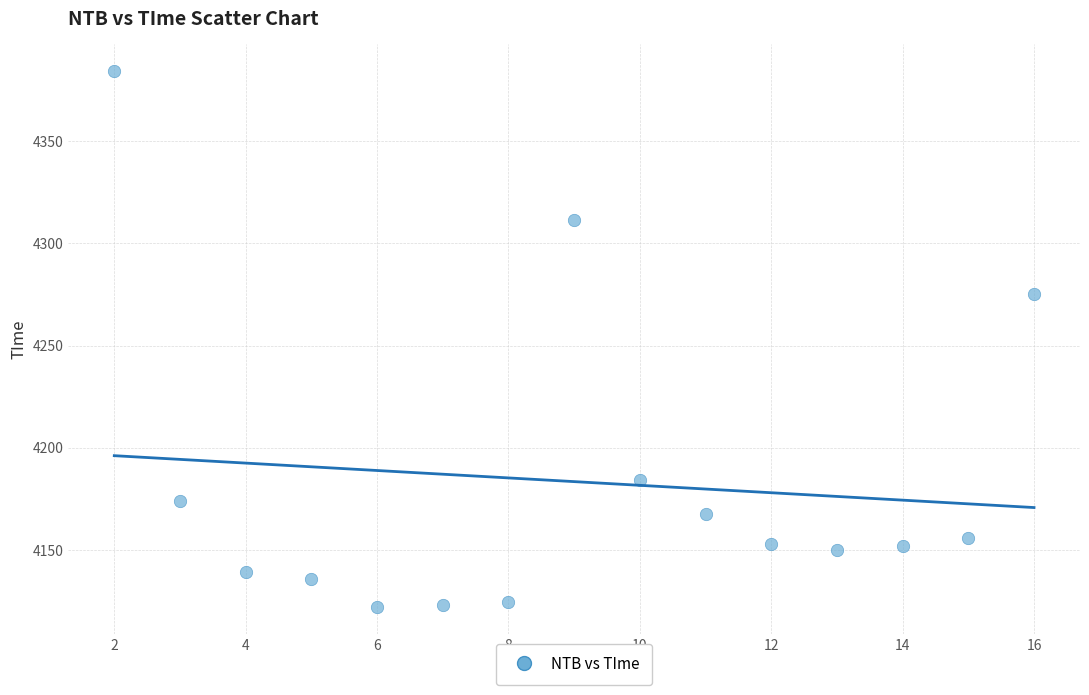

What is the range of Y values (max minus min)?

261.9